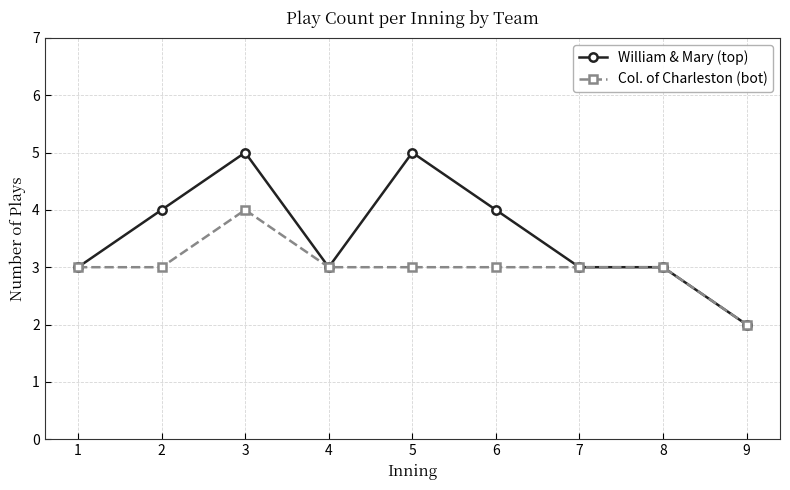

What is the value of the Col. of Charleston (bot) point at the 7th from the left?

3